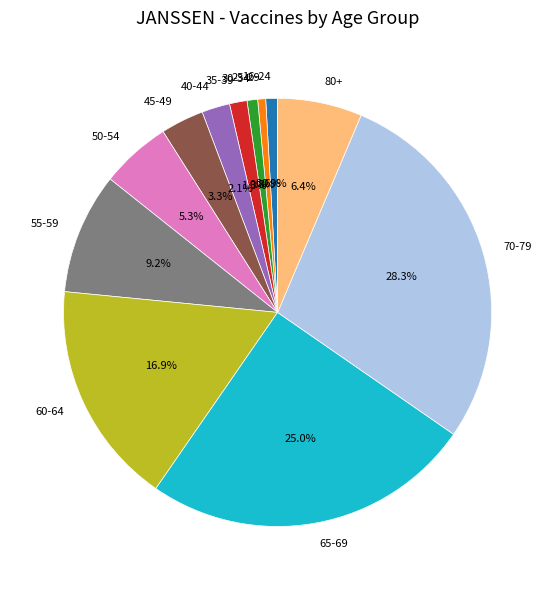

To the nearest percent, what is the average slice percentage?

8%